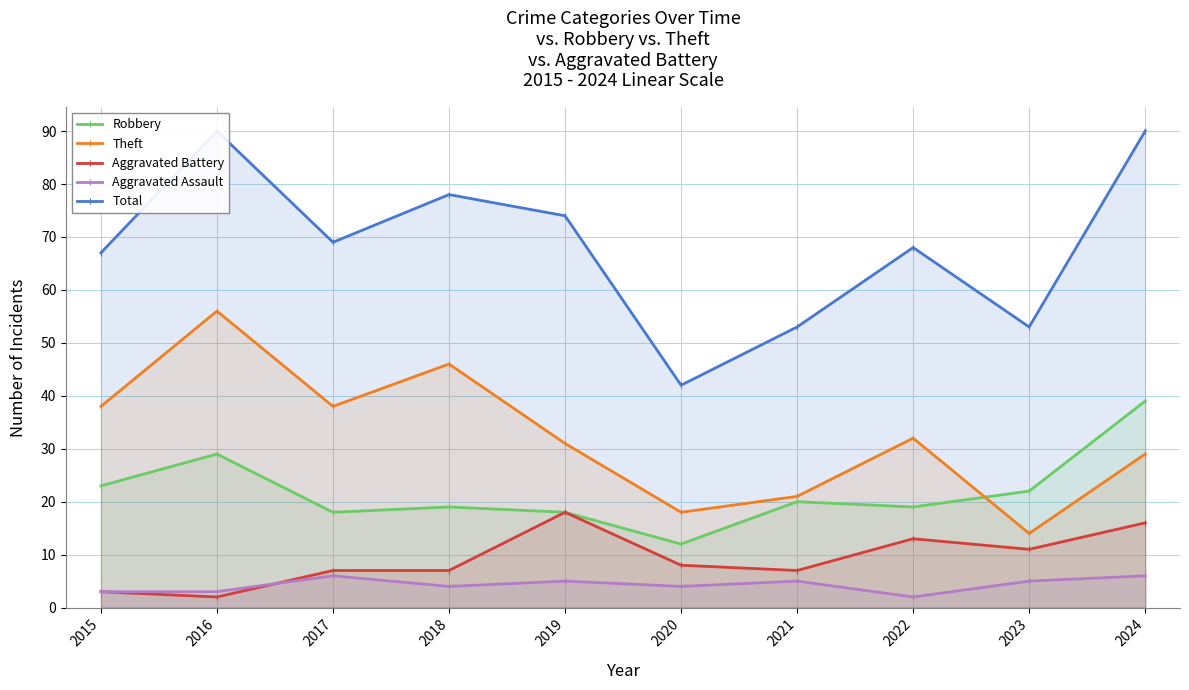

Which series has the largest total across all categories?

Total